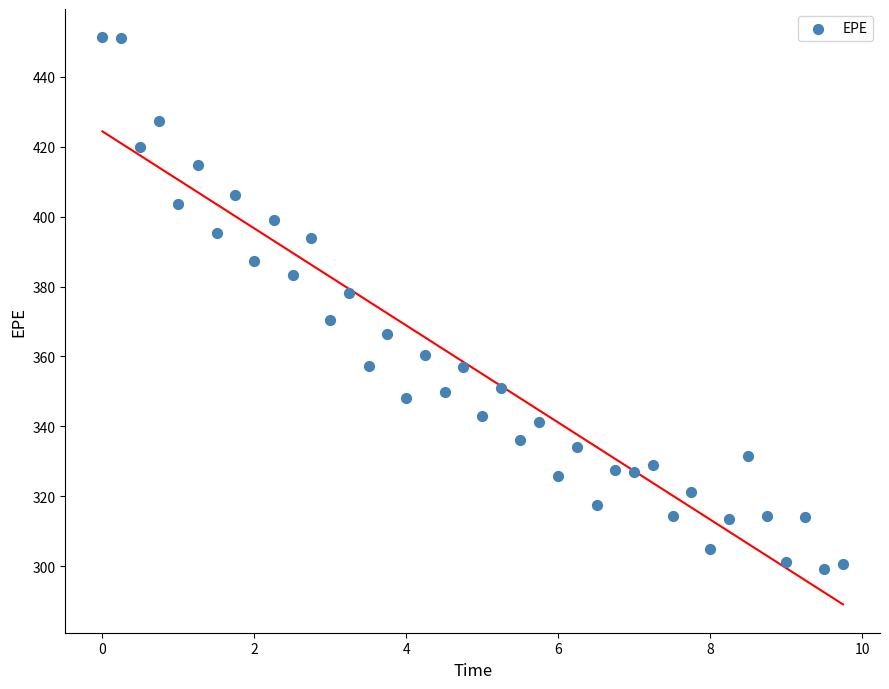

What is the range of X values (max minus min)?

9.7